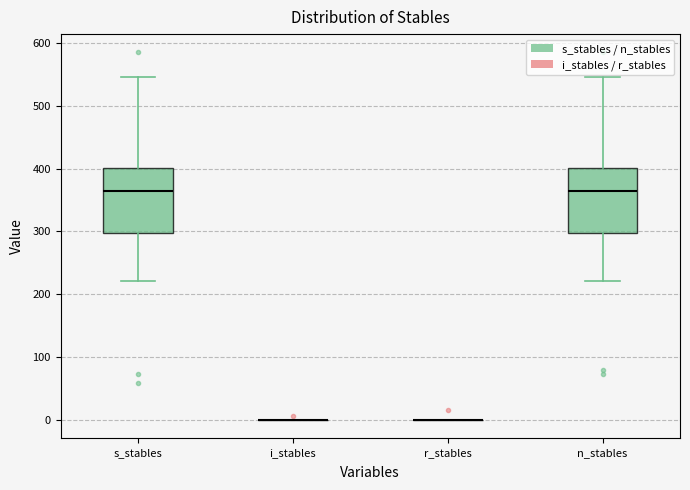

Reading left to right, read every box against the y-axis: the position of its median line, the range the box covers, and the ends of its whiskers. The values are not printed on the chart, so give them approximately, as read against the axis.

s_stables: median 360, box 300 to 400, whiskers 220 to 550
i_stables: box collapsed to a line at 0, whiskers 0 to 0
r_stables: box collapsed to a line at 0, whiskers 0 to 0
n_stables: median 360, box 300 to 400, whiskers 220 to 550